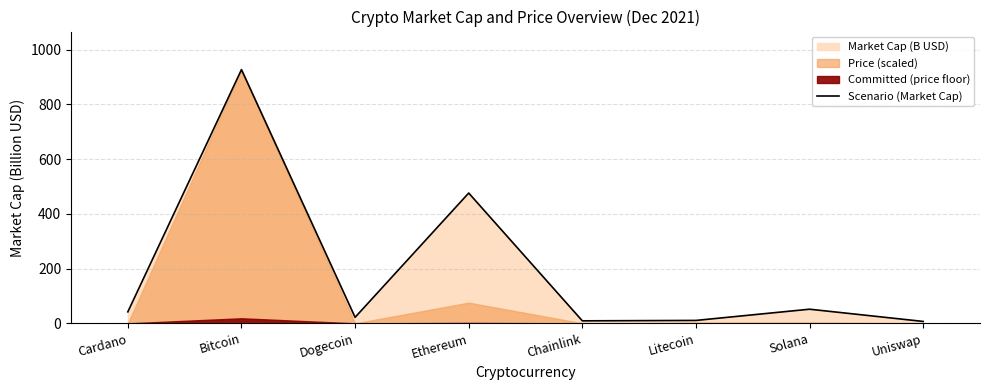

What is the sum of the values at Litecoin and Uniswap?

17.7